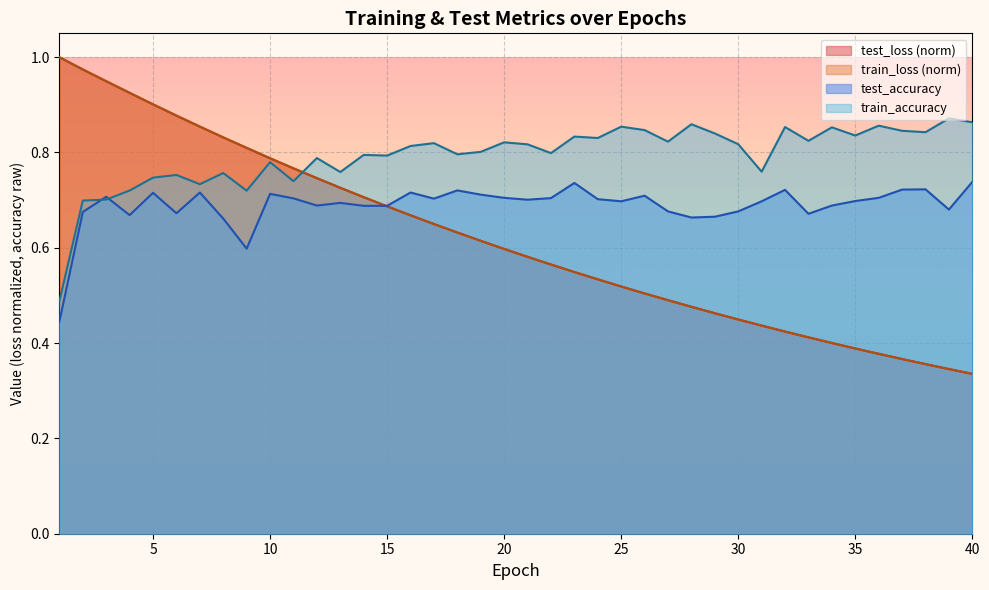

List the labels in order of train_accuracy value, smallest first.

1, 2, 3, 9, 4, 7, 11, 5, 6, 8, 13, 31, 10, 12, 15, 14, 18, 22, 19, 16, 21, 30, 17, 20, 27, 33, 24, 23, 35, 29, 38, 37, 26, 34, 32, 25, 36, 28, 40, 39